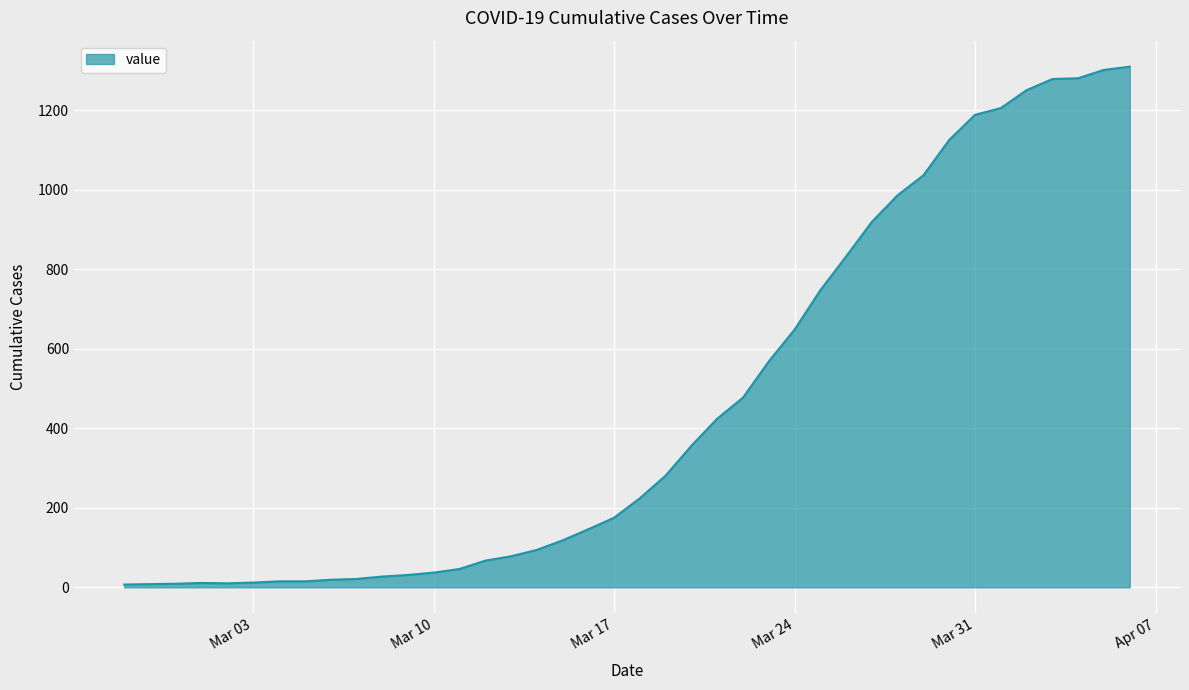

What is the minimum value shown in the chart?

7